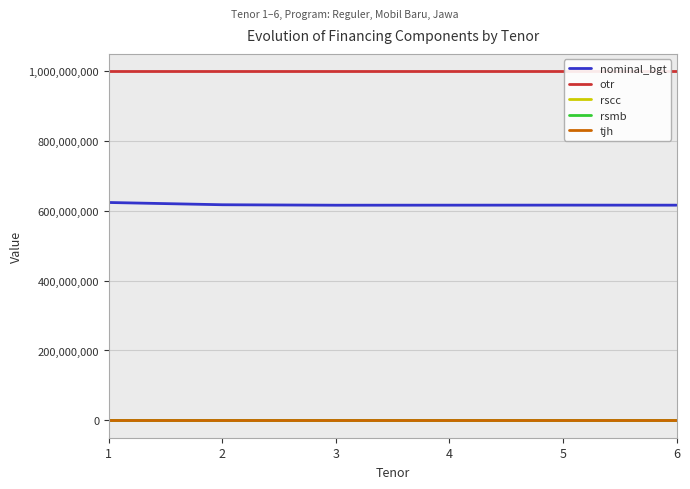

What is the smallest value displayed?

1